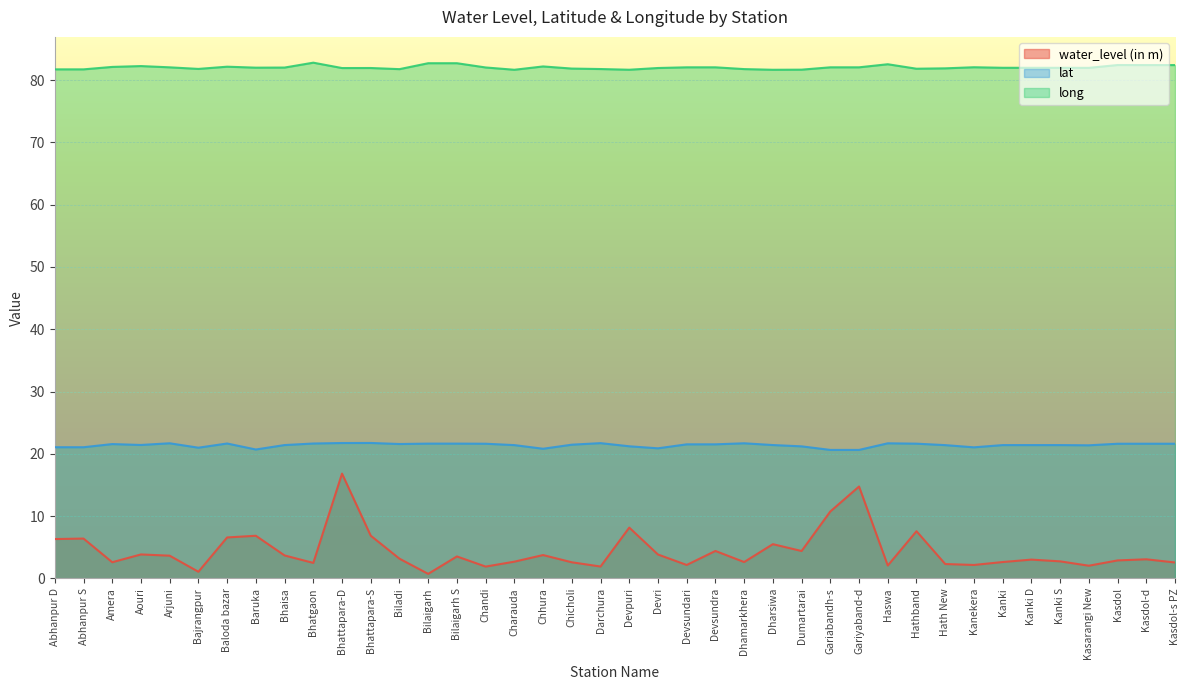

How many lines are shown in the chart?

3